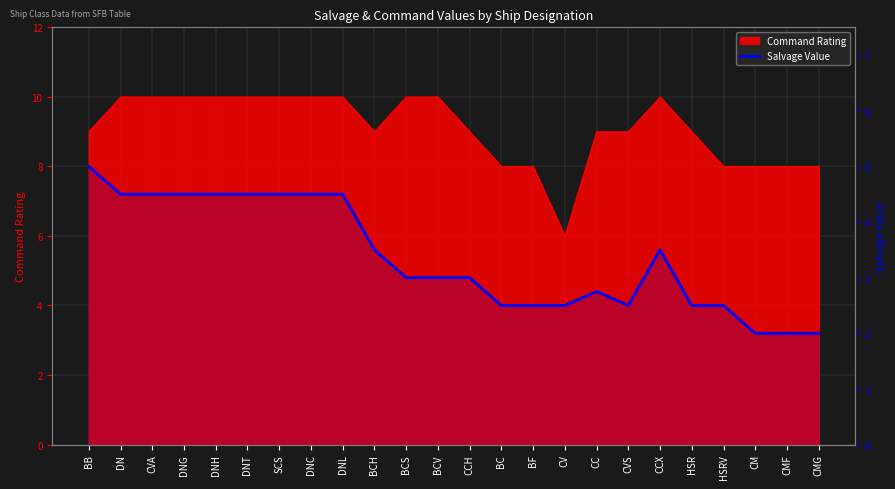

What is the sum of all values?

80.8